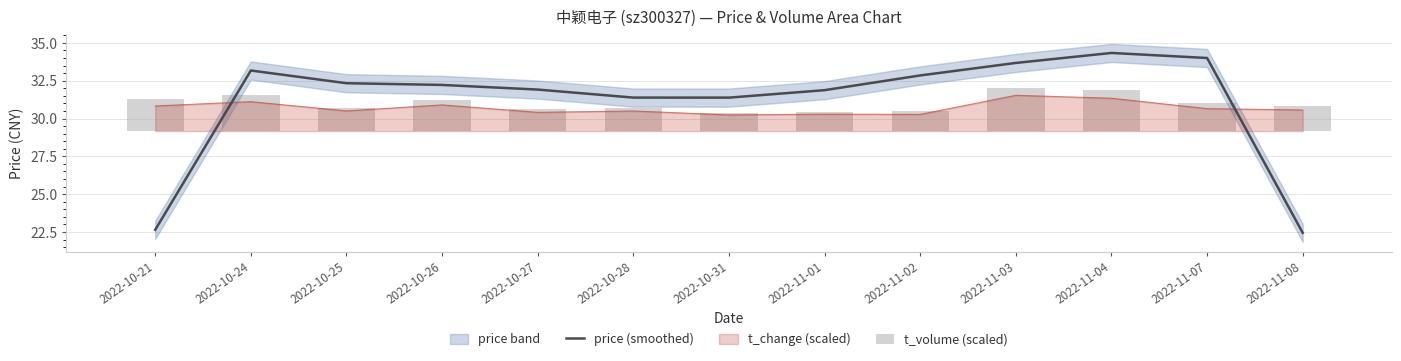

Is the value of t_volume (scaled) at 2022-10-28 greater than the value of price (smoothed) at 2022-11-01?

No